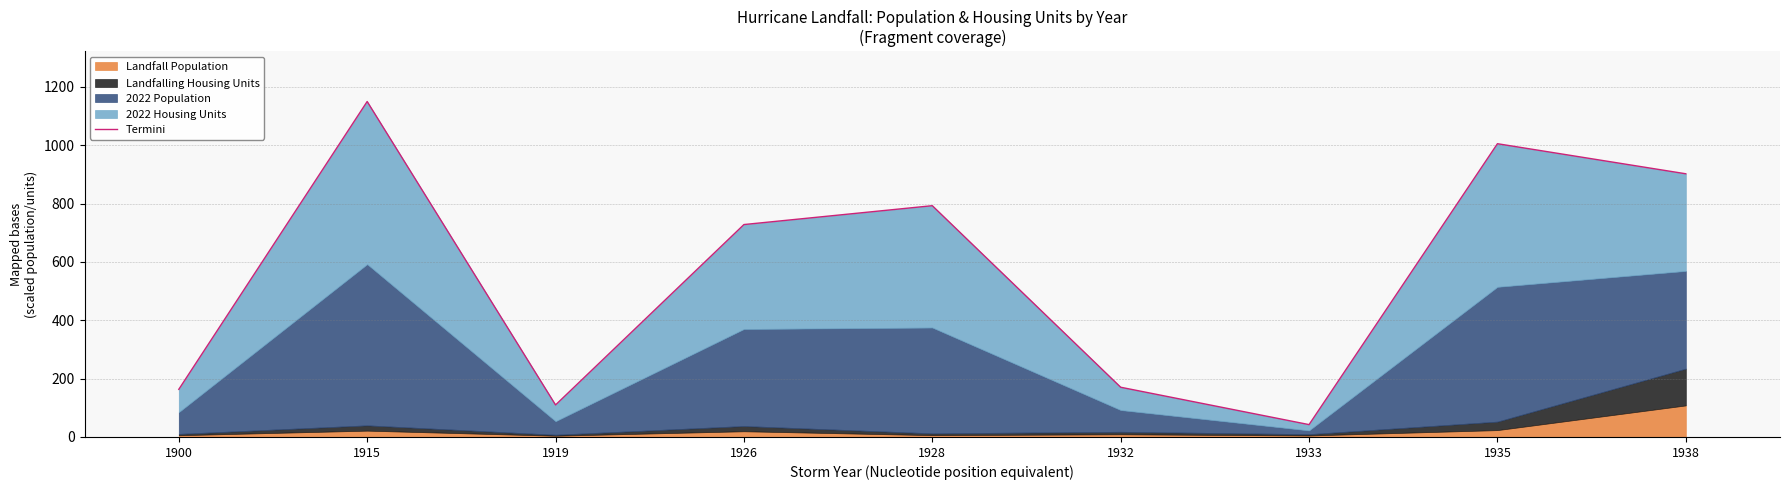

What is the difference between the maximum and minimum values?

1107.7